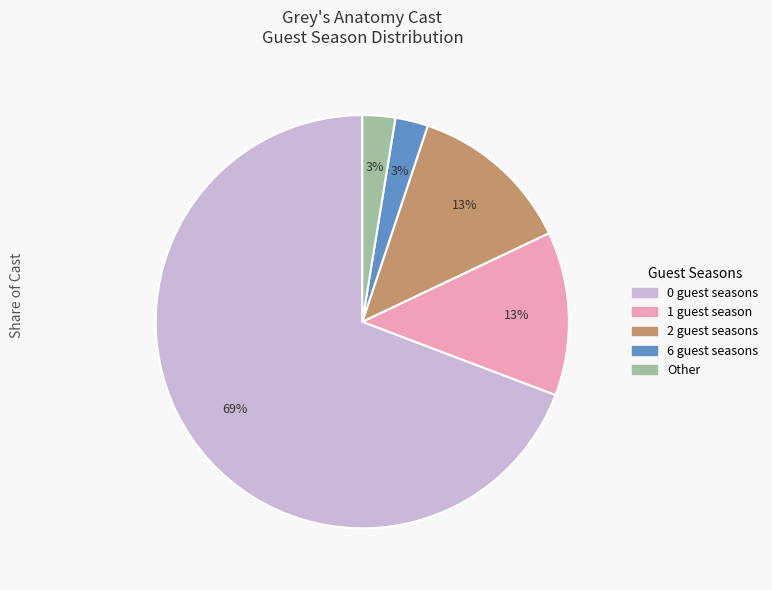

To the nearest percent, what is the average slice percentage?

20%